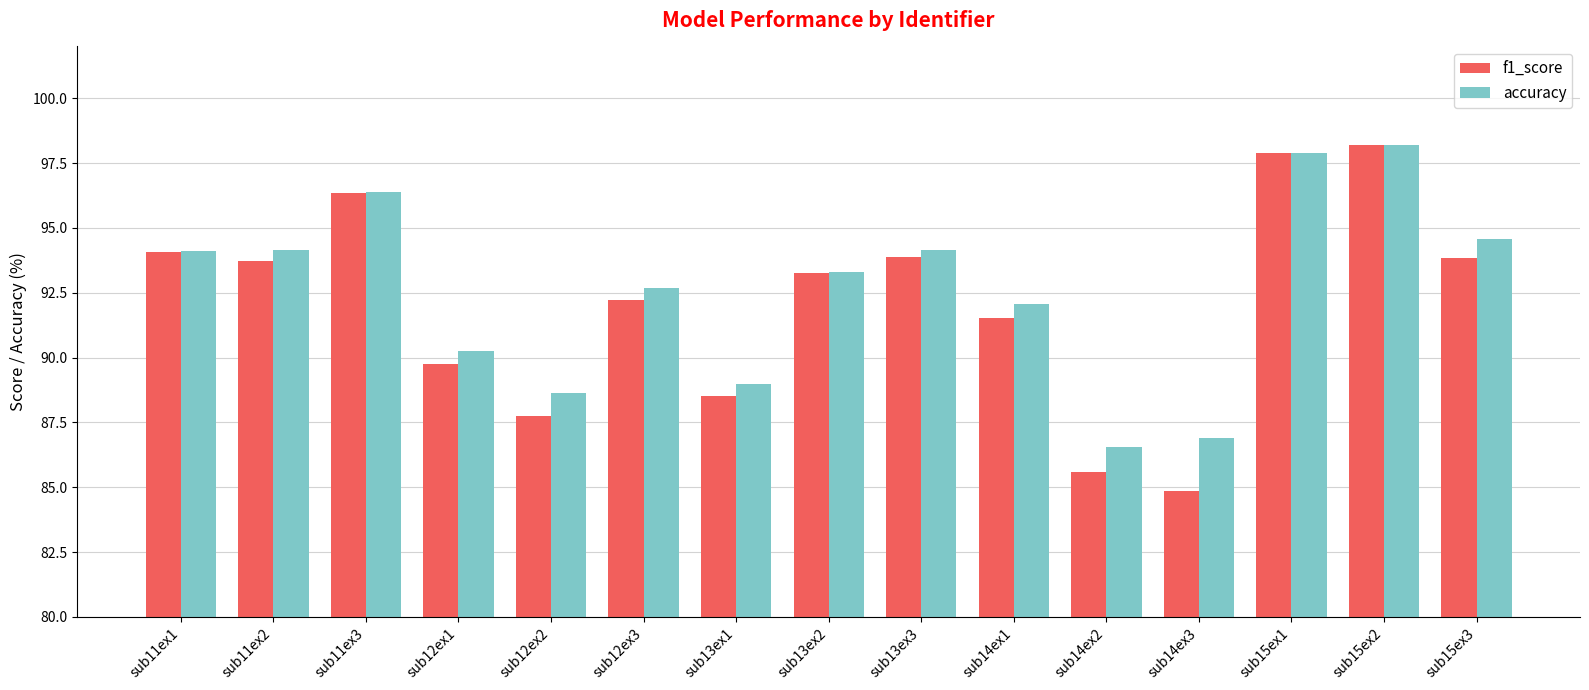

What is the difference between the maximum and minimum values in the f1_score series?

13.3